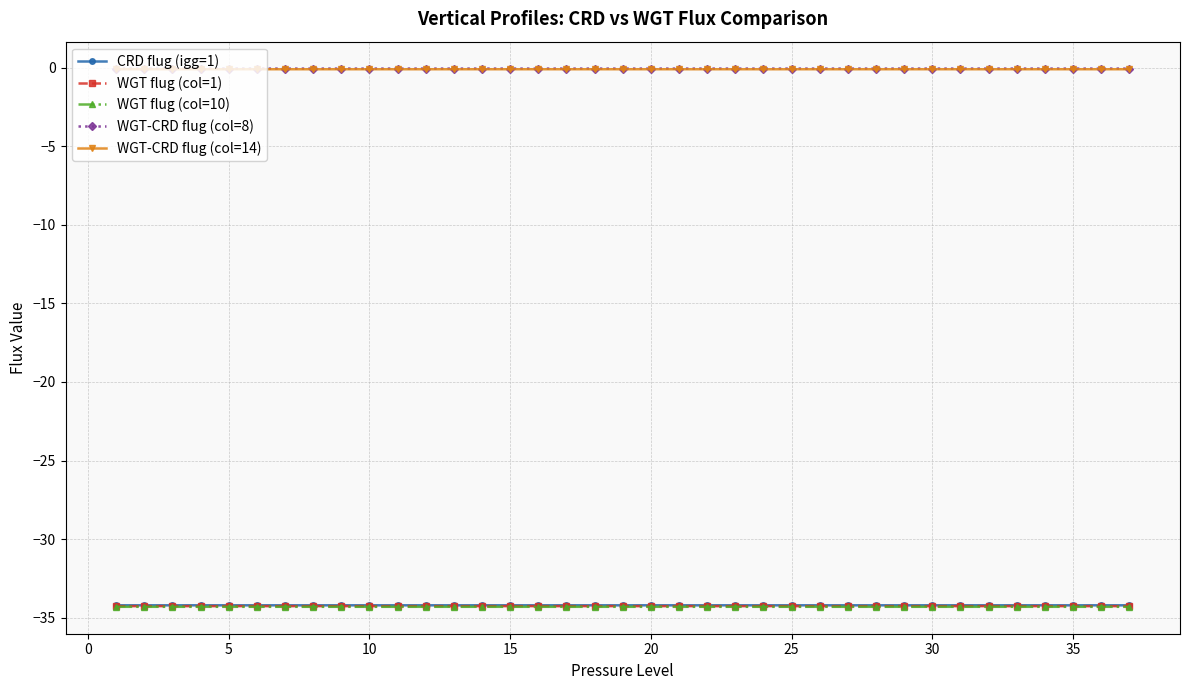

What are all the series names shown in the legend?

CRD flug (igg=1), WGT flug (col=1), WGT flug (col=10), WGT-CRD flug (col=8), WGT-CRD flug (col=14)